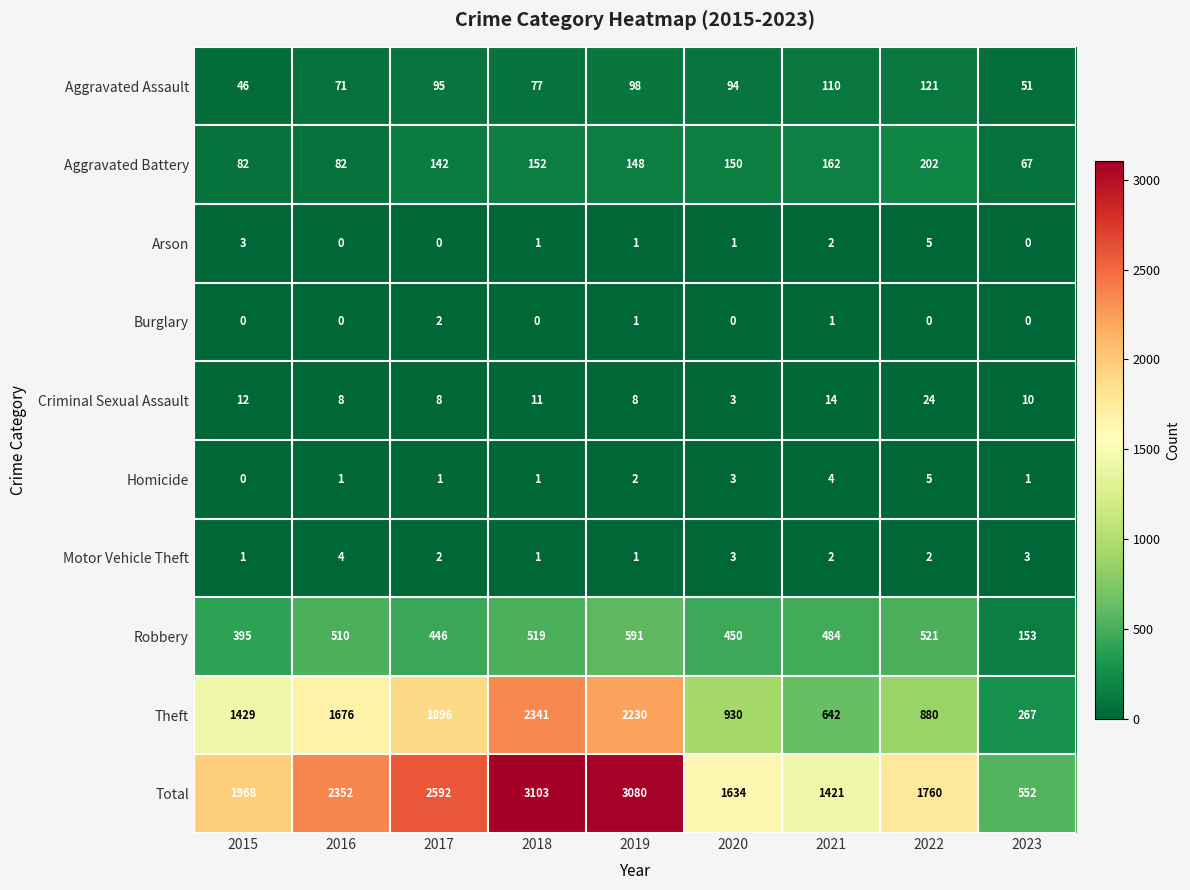

What is the maximum value for Motor Vehicle Theft?

4